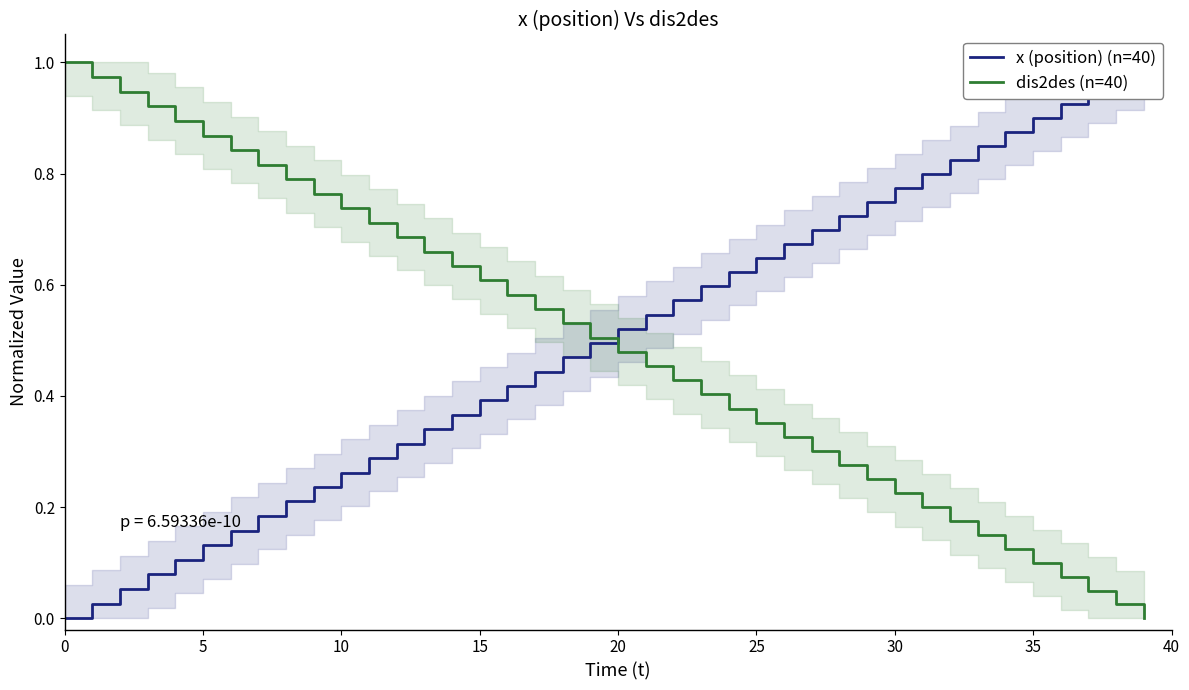

At 38, list the series in order from smallest to largest.

dis2des (n=40), x (position) (n=40)